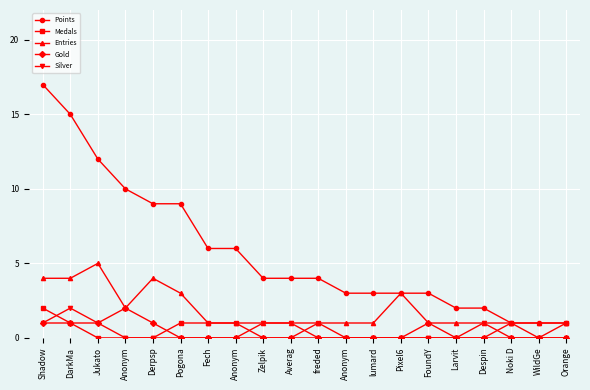

How many lines are shown in the chart?

5